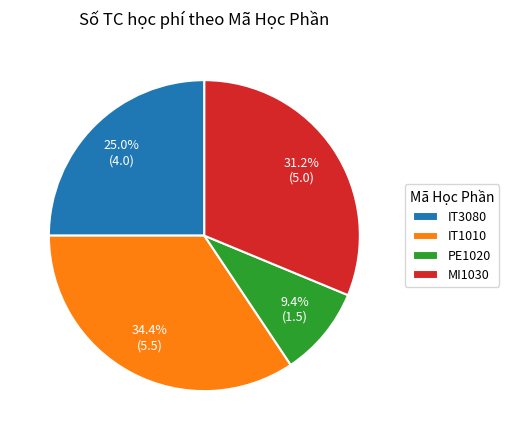

Does MI1030 represent more than half of the total?

No